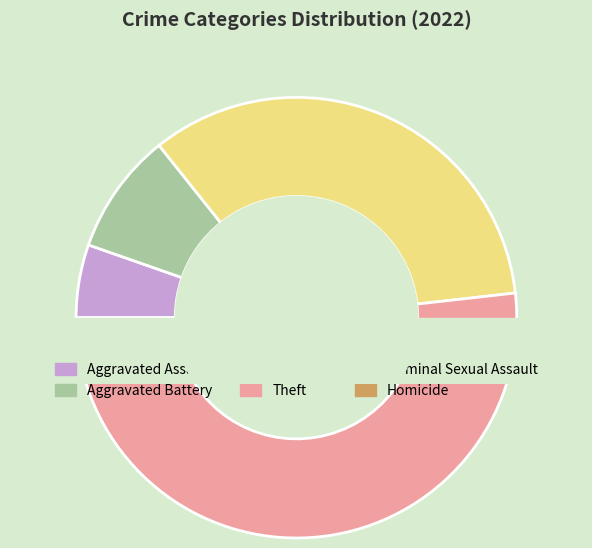

What percentage is the Robbery slice, to the nearest percent?

34%